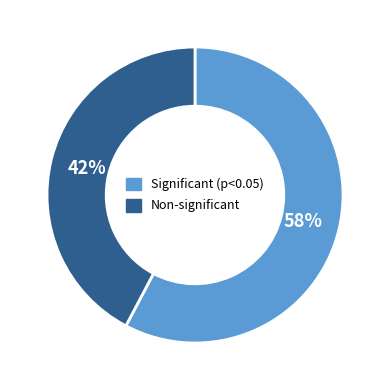

To the nearest percent, what is the average slice percentage?

50%